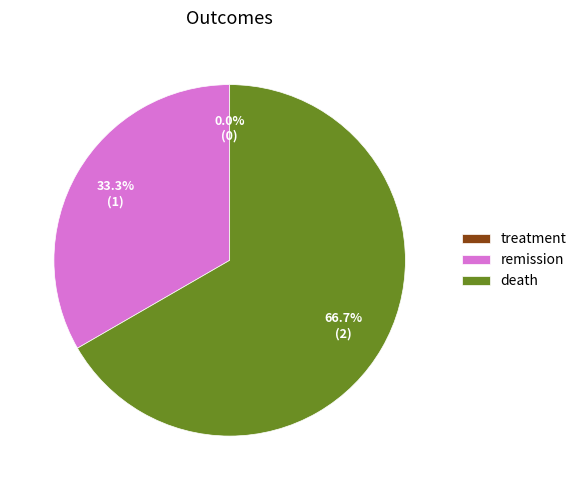

What percentage is NOT represented by death?

33.3%